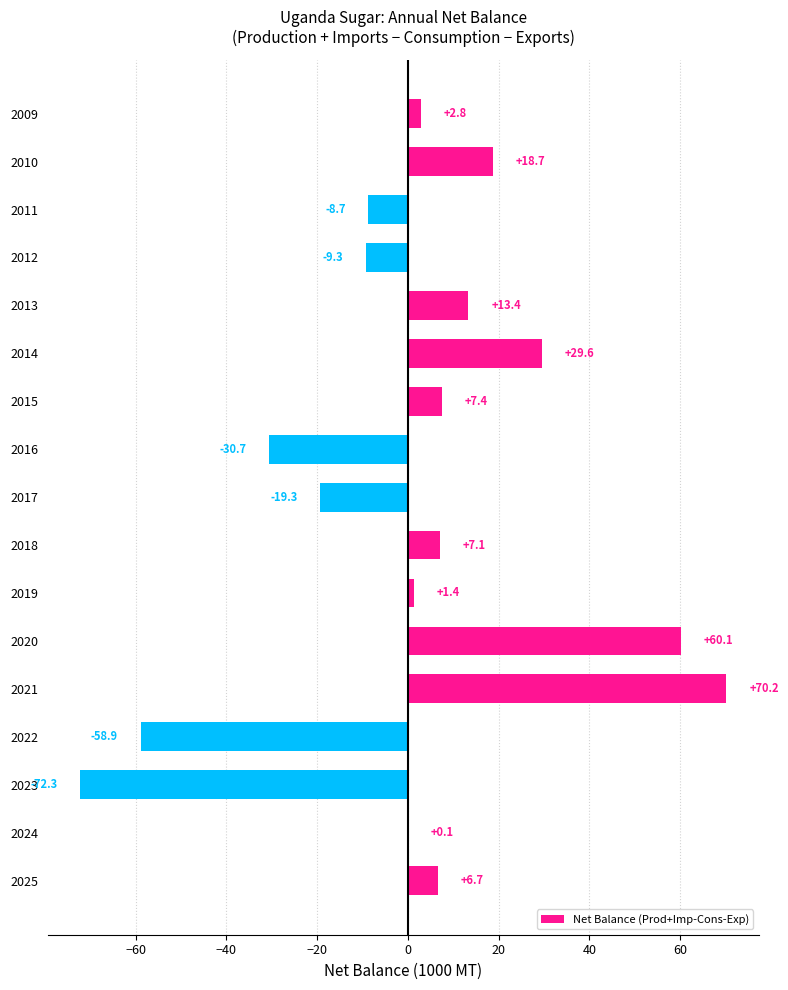

What is the average value?

1.1